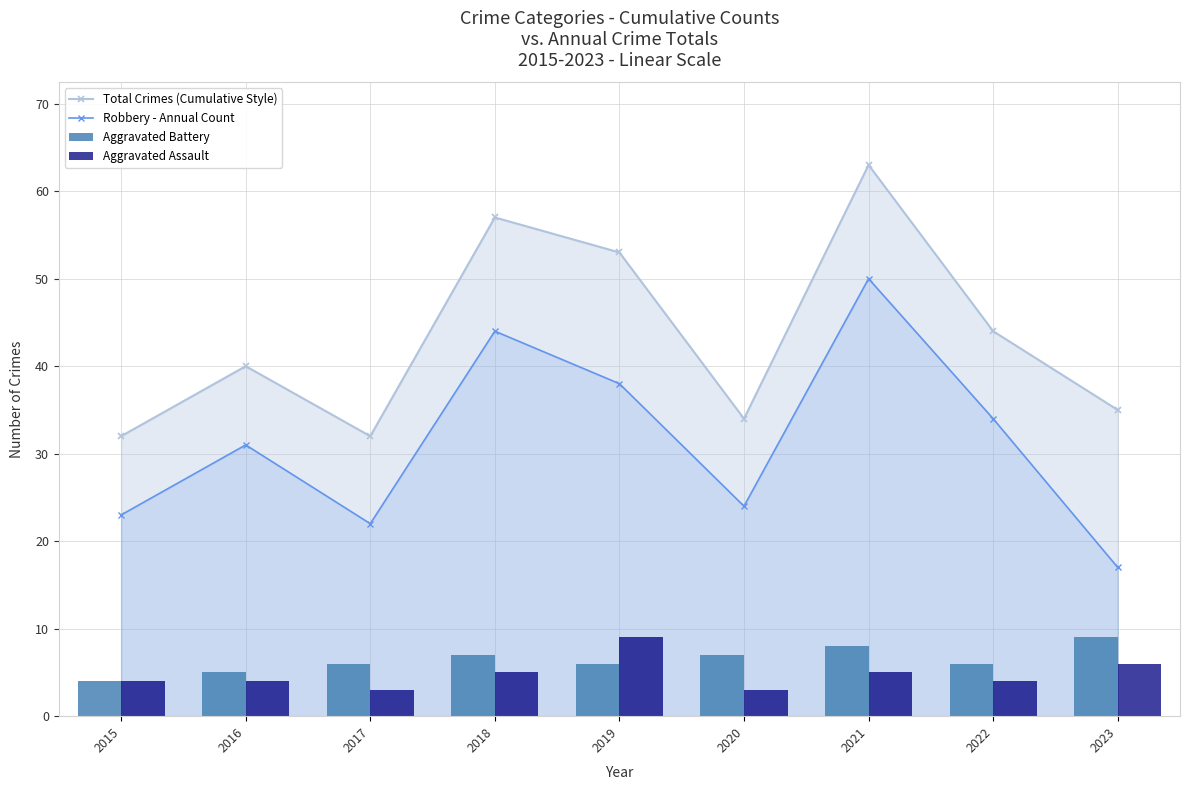

At which category is the sum across all series the highest?

2021